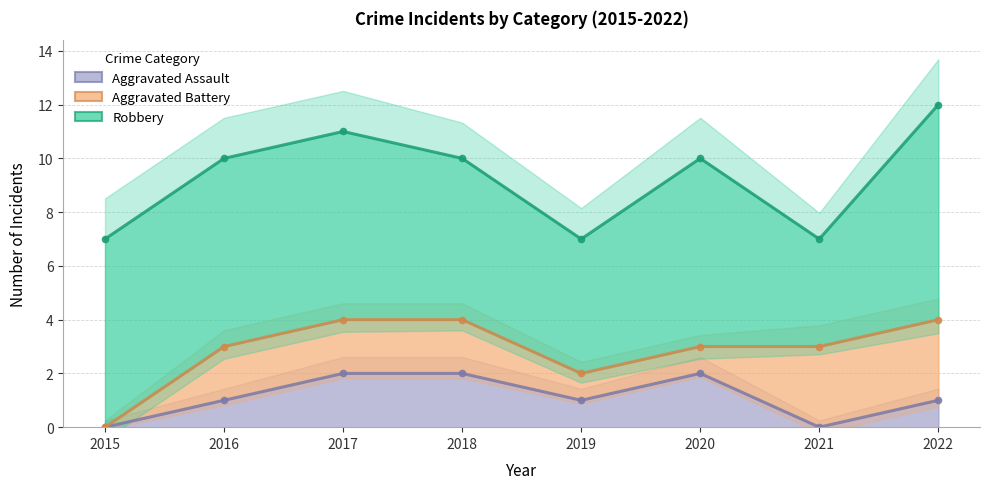

What is the value of the Aggravated Battery point at the 6th from the left?

3